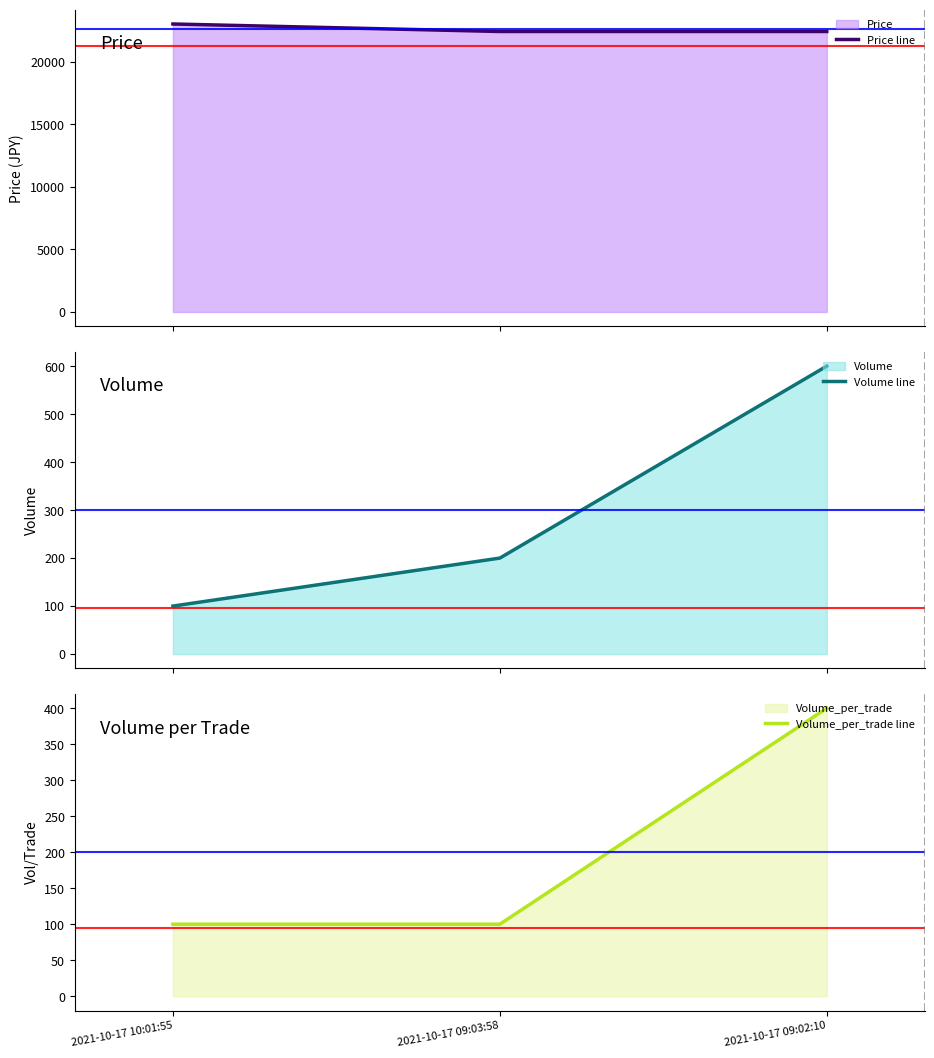

Which has a higher value, 2021-10-17 09:03:58 or 2021-10-17 10:01:55?

2021-10-17 10:01:55